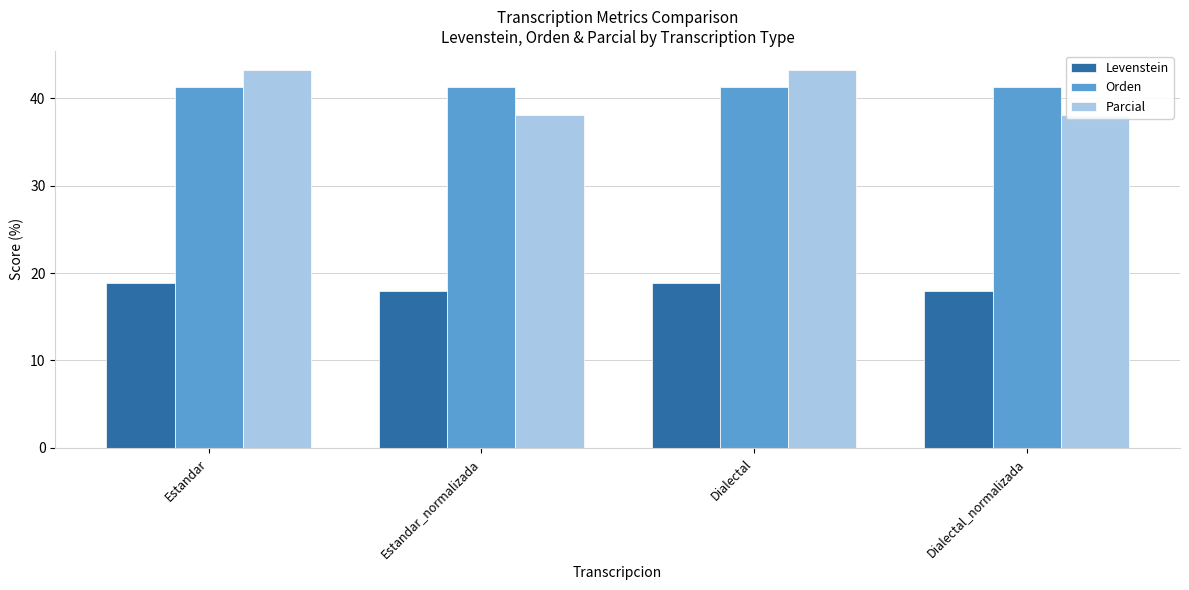

Which has a higher value, Dialectal or Dialectal_normalizada?

Dialectal